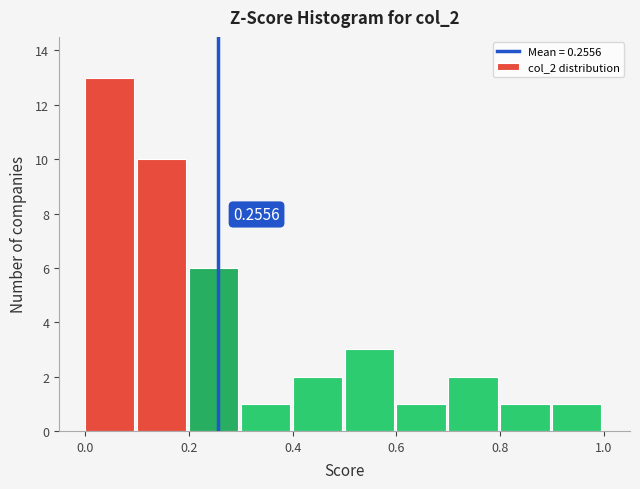

Over which range of the x-axis is the bar tallest?

0.0 to 0.1